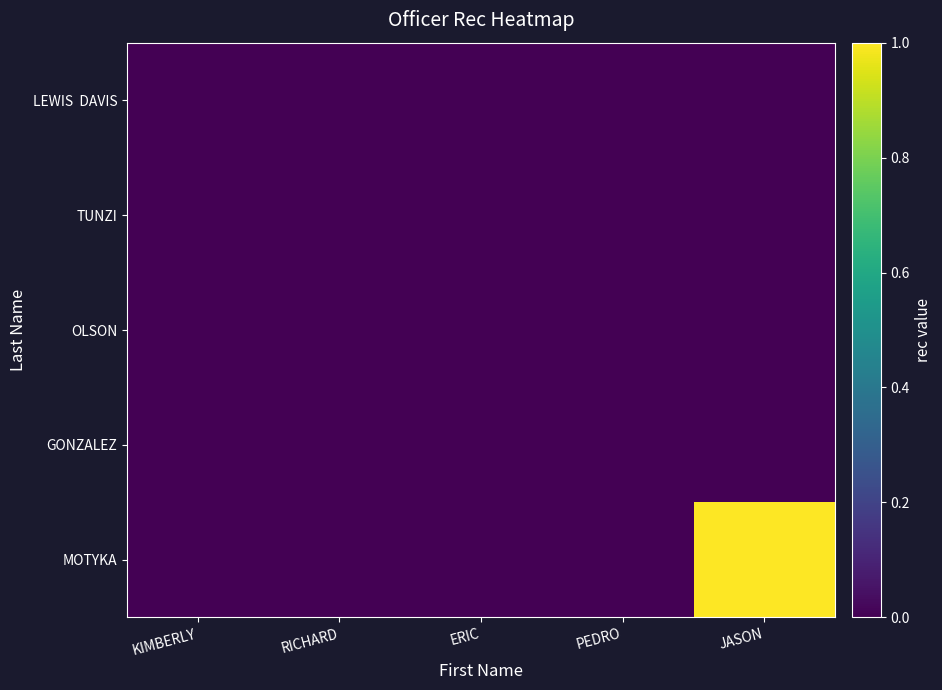

Which series has the widest spread of values?

MOTYKA